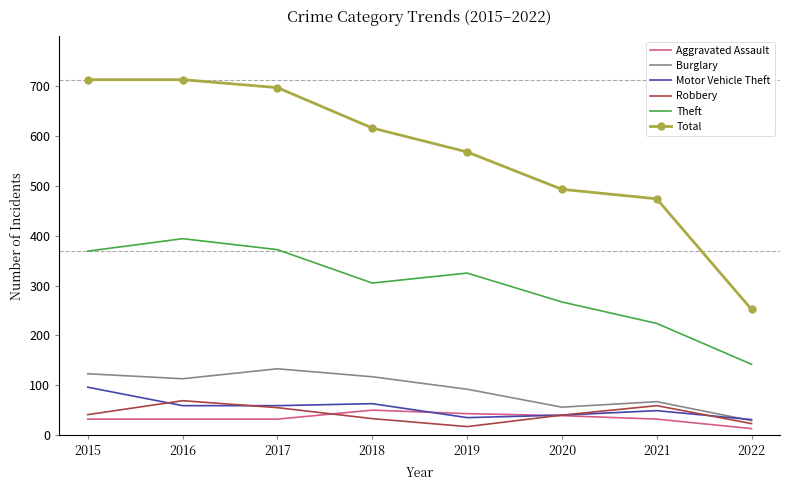

What is the difference between the Aggravated Assault values at 2016 and 2020?

7